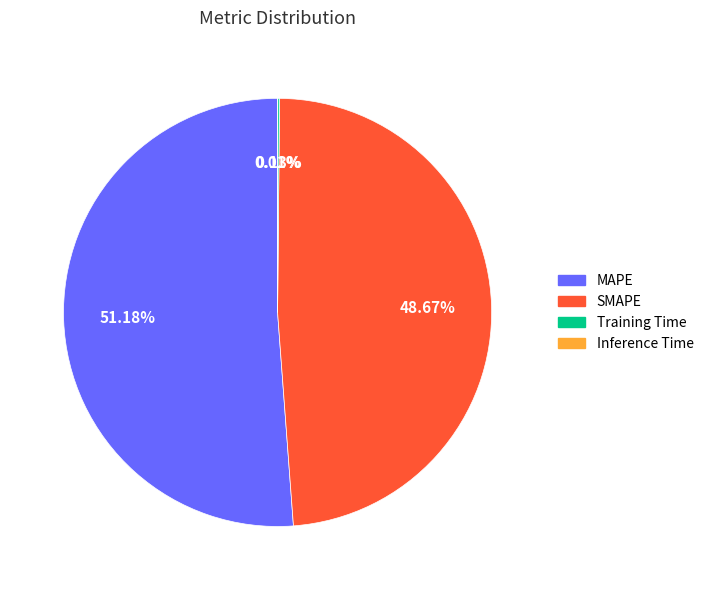

Is there a majority slice in this chart?

Yes